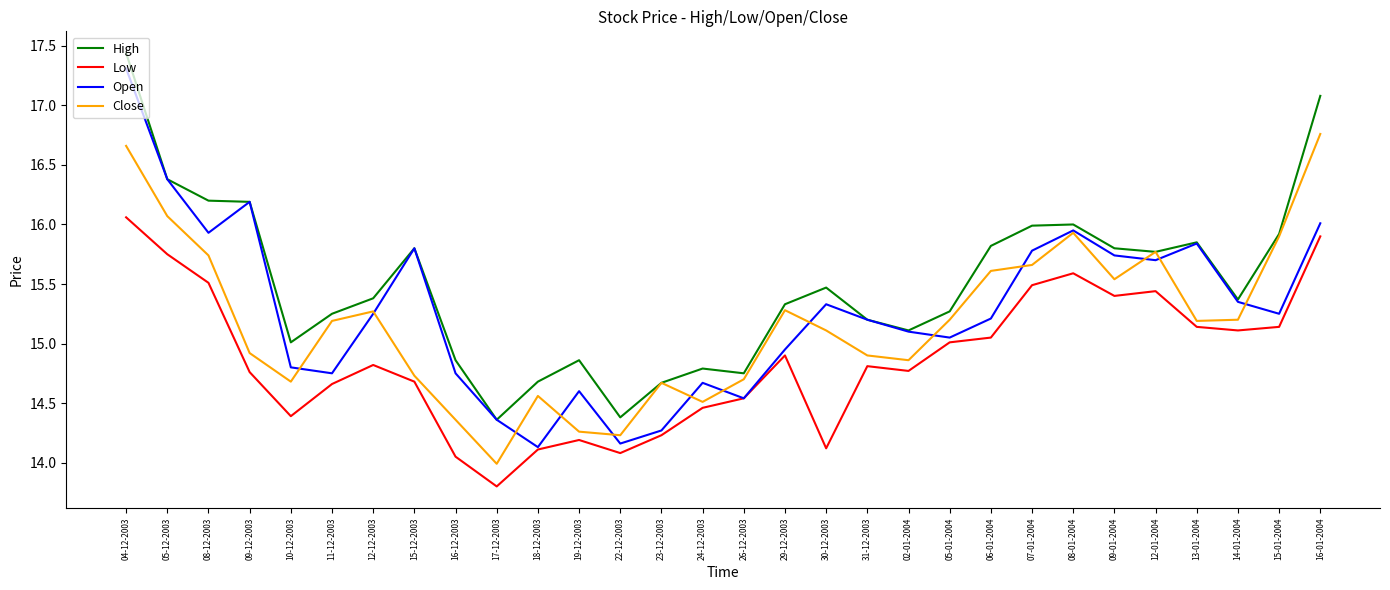

What position from the left is 08-12-2003?

3